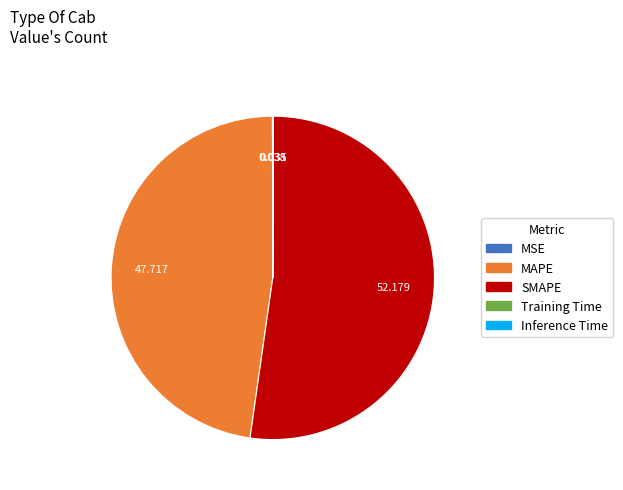

Is there any slice that represents more than half of the pie?

Yes